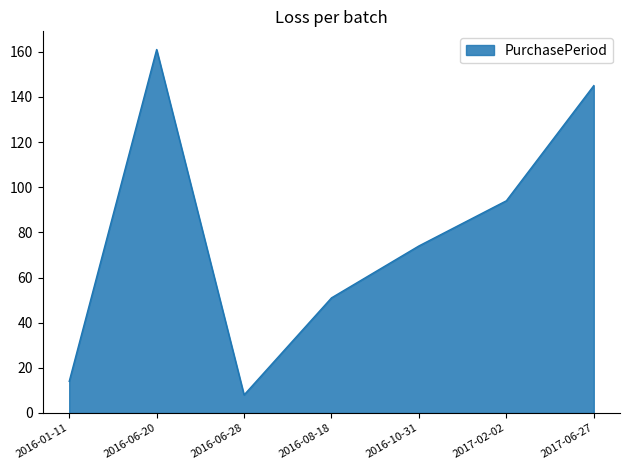

Is it true that the value at 2017-02-02 is 26?

False